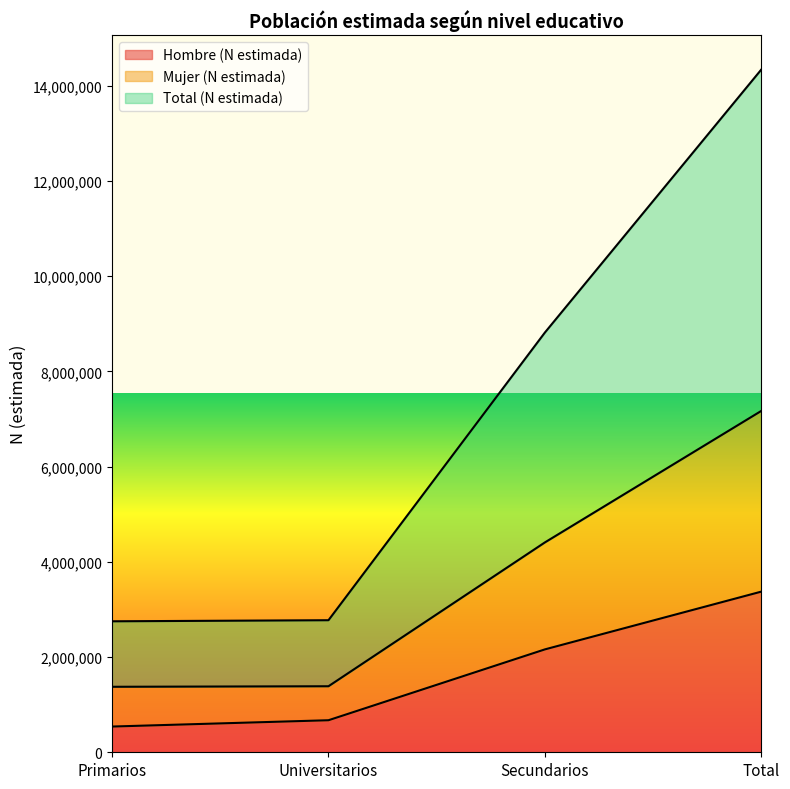

What are all the series names shown in the legend?

Hombre (N estimada), Mujer (N estimada), Total (N estimada)